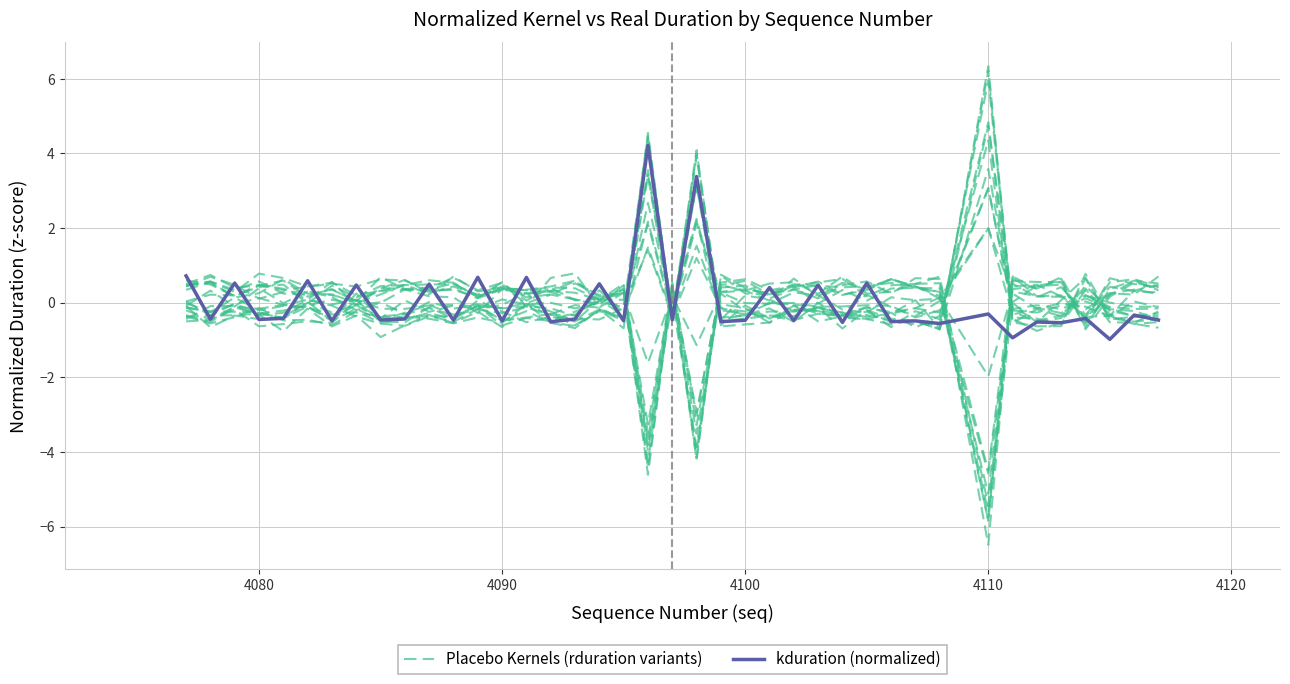

At how many categories does at least one series exceed 5?

1